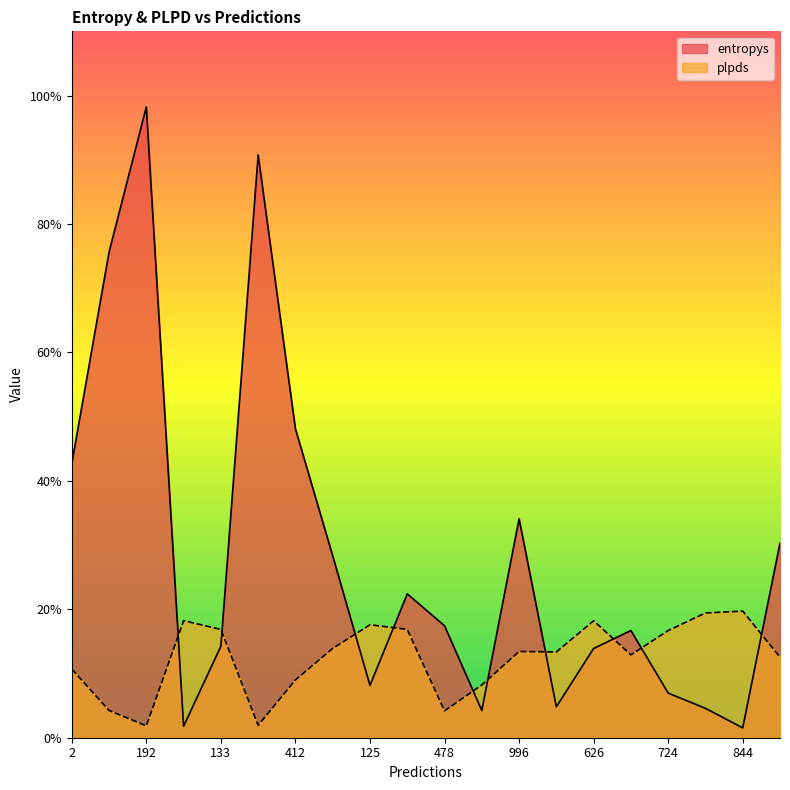

The entropys series shows 1.7 at 711. True or false?

False